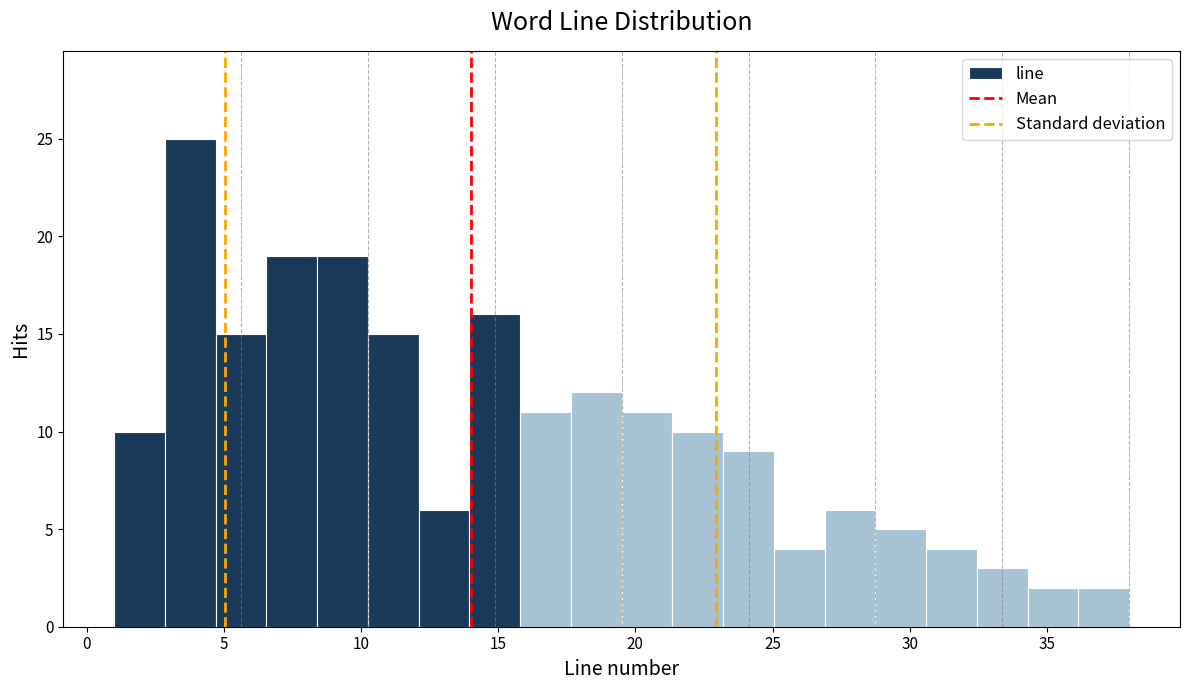

Read against the x-axis, roughly where is the centre of the tallest bar?

4.0